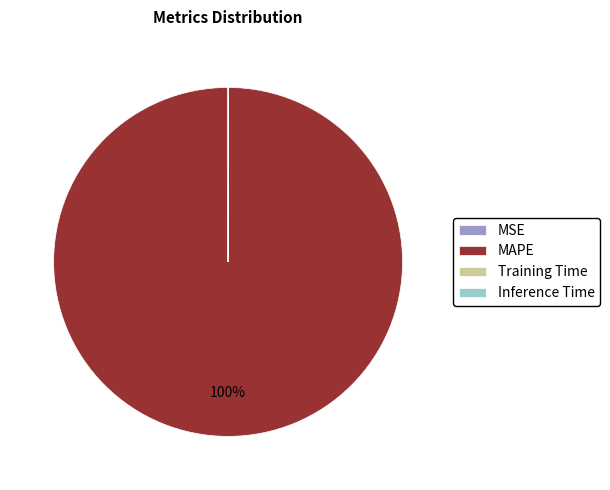

Which category has the biggest portion of the pie?

MAPE